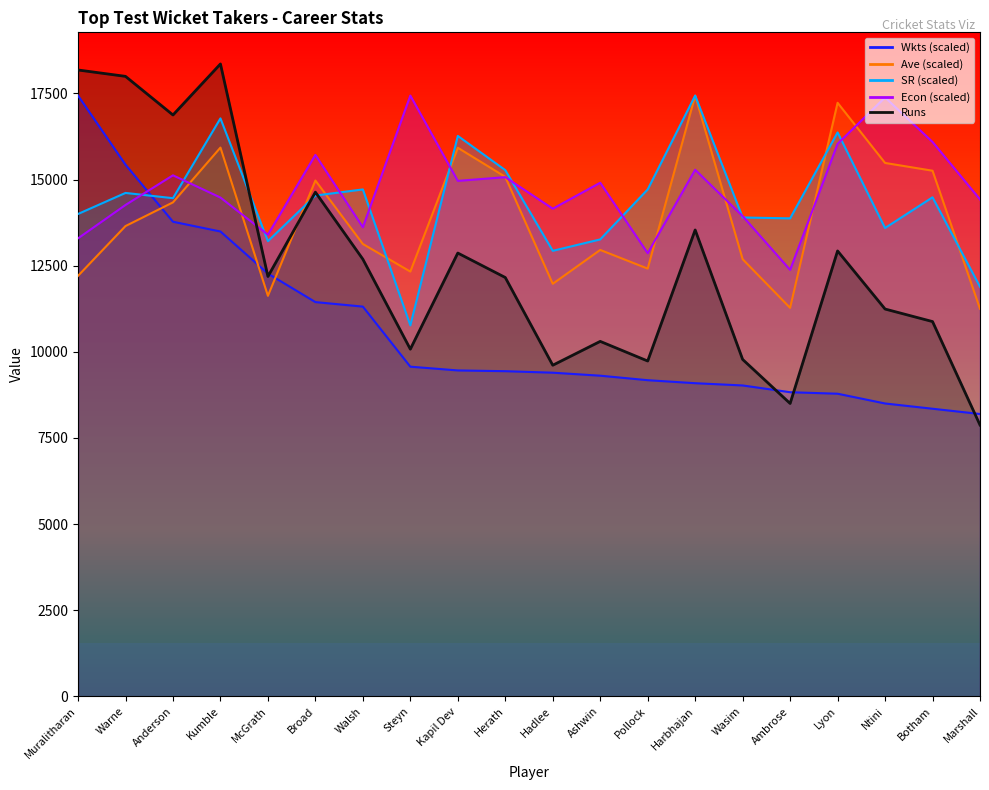

How many lines are shown in the chart?

5